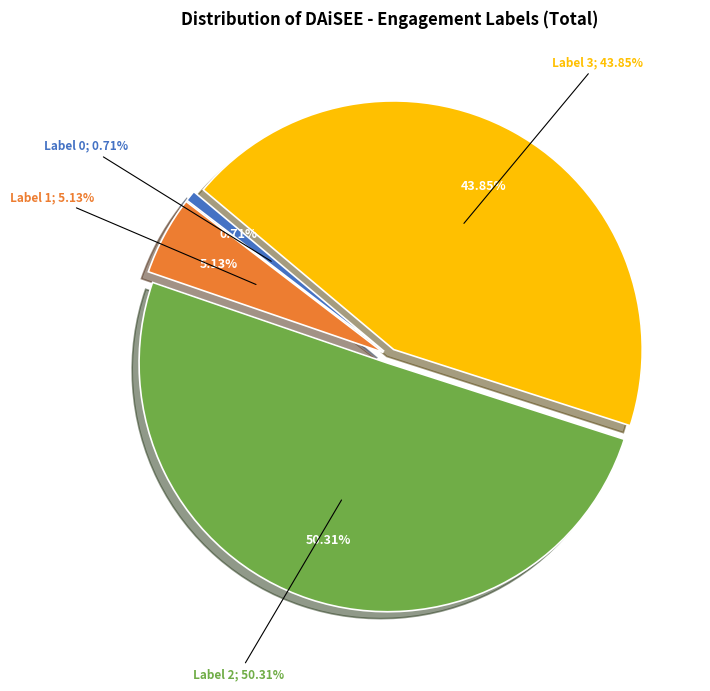

Is it true that 2 is 50% of the pie?

True